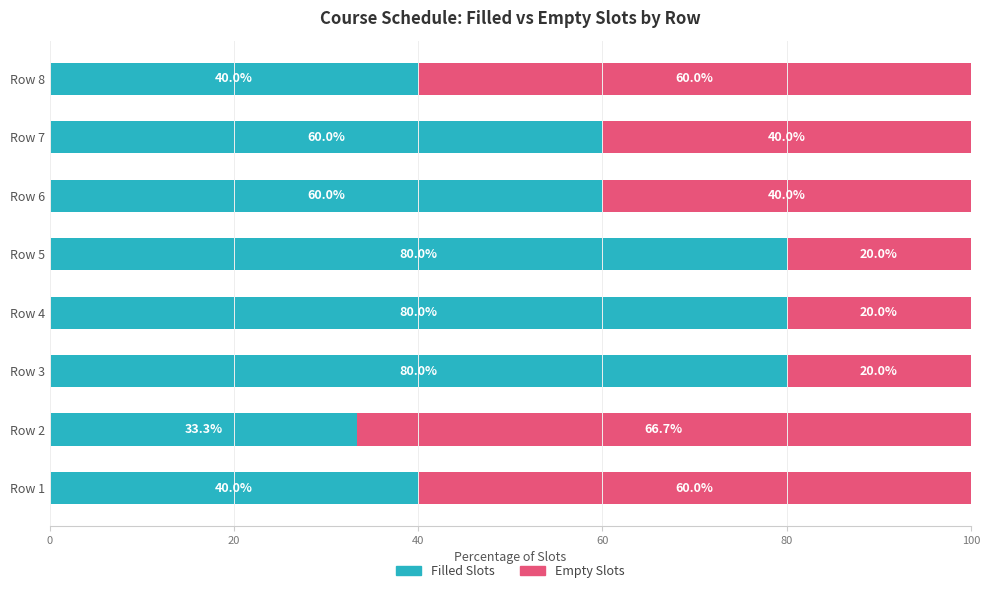

What is the total value across all series at Row 7?

100.0